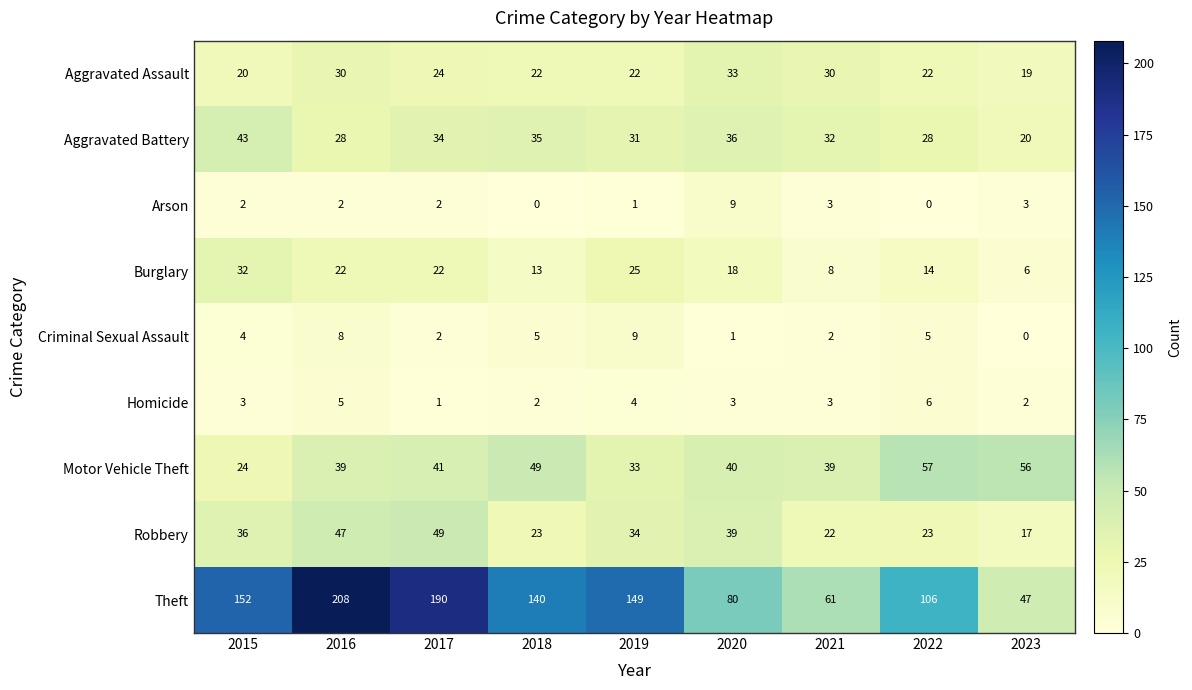

Where does the Motor Vehicle Theft series first go above 40?

2017